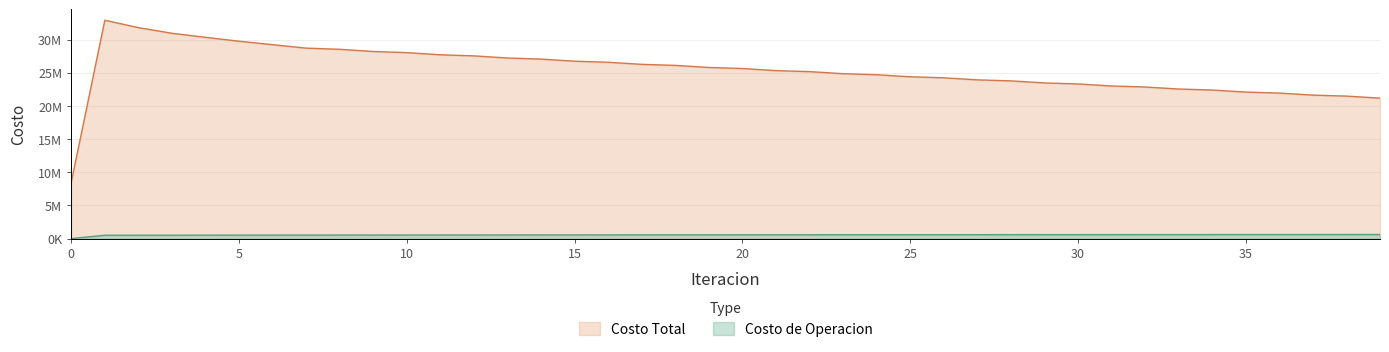

True or false: Costo Total and Costo de Operacion cross at least once.

False